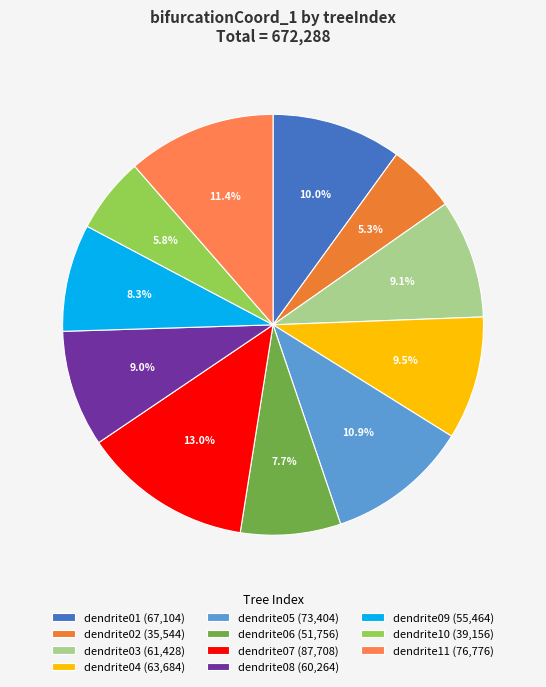

Rank the categories by value from highest to lowest.

layer2ApicalDendrite07, layer2ApicalDendrite11, layer2ApicalDendrite05, layer2ApicalDendrite01, layer2ApicalDendrite04, layer2ApicalDendrite03, layer2ApicalDendrite08, layer2ApicalDendrite09, layer2ApicalDendrite06, layer2ApicalDendrite10, layer2ApicalDendrite02